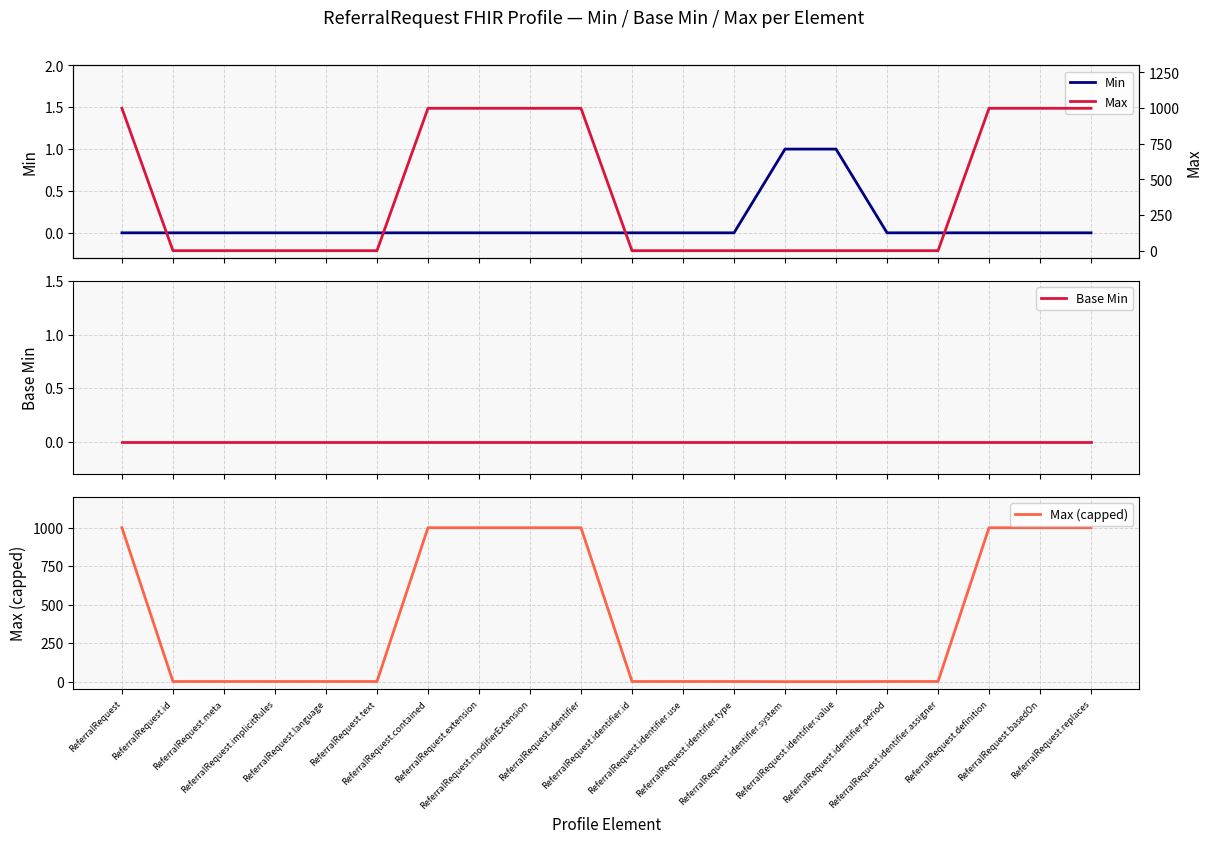

What position from the right is ReferralRequest.identifier.period?

5